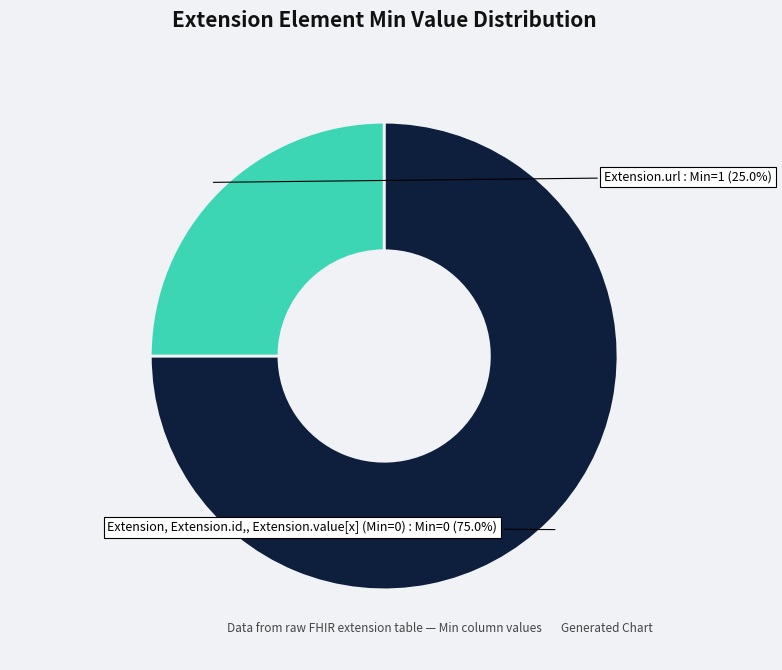

Does any single category account for the majority?

Yes